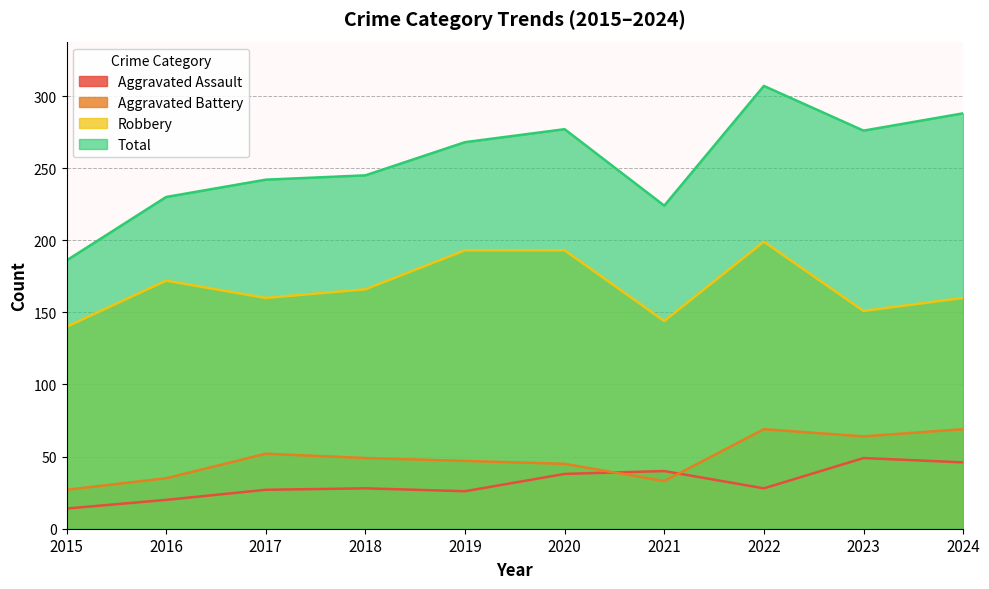

In Aggravated Assault, how many points are lower than both neighbors (excluding endpoints)?

2